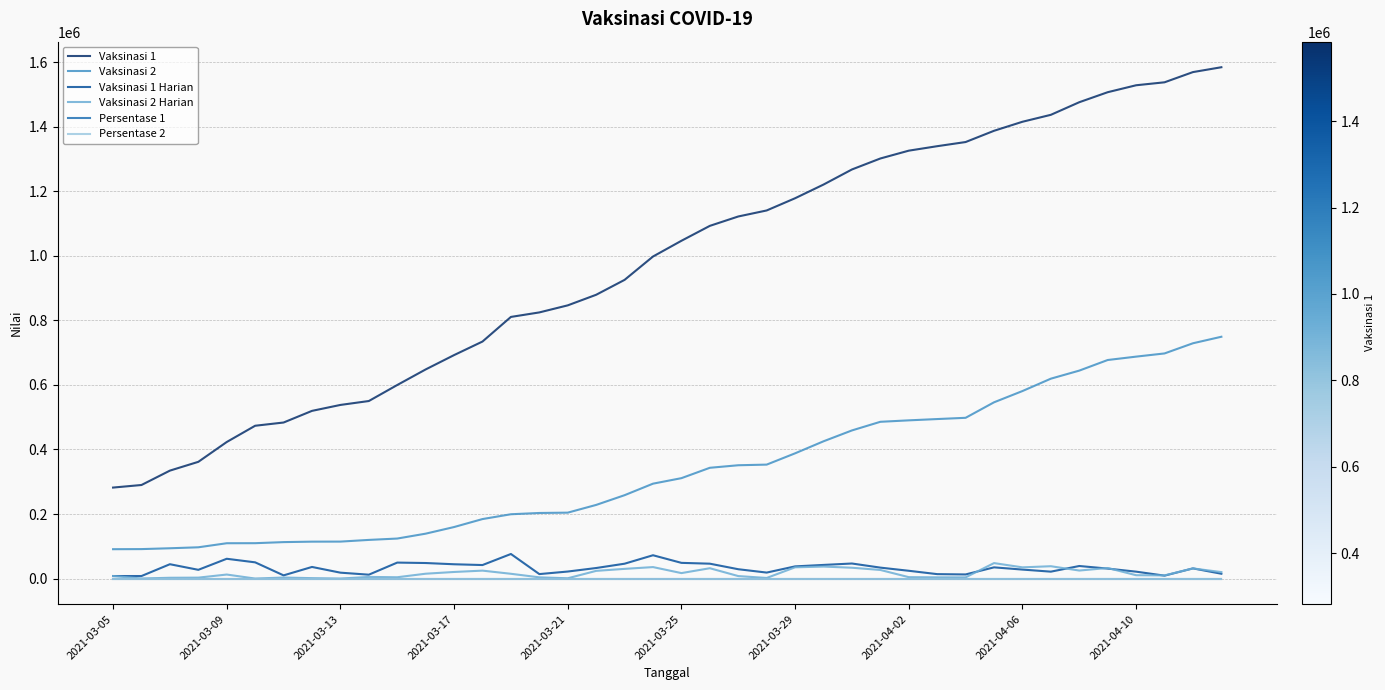

What is the maximum value for Vaksinasi 2?

749172.0